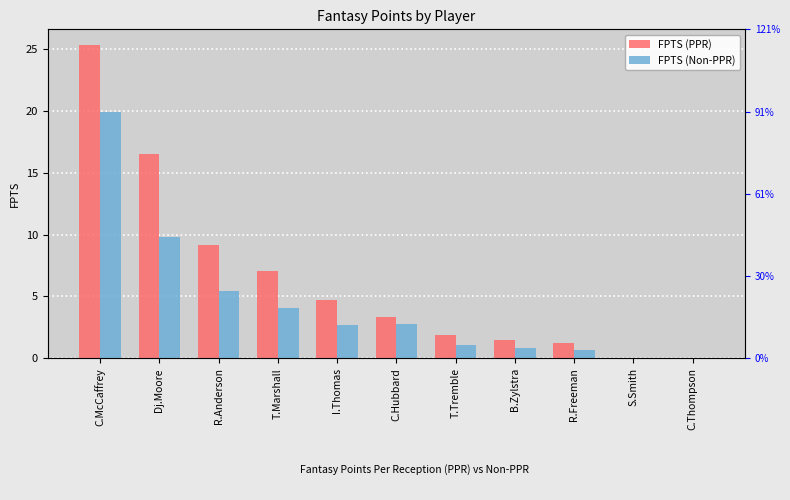

At how many categories does at least one series exceed 19?

1